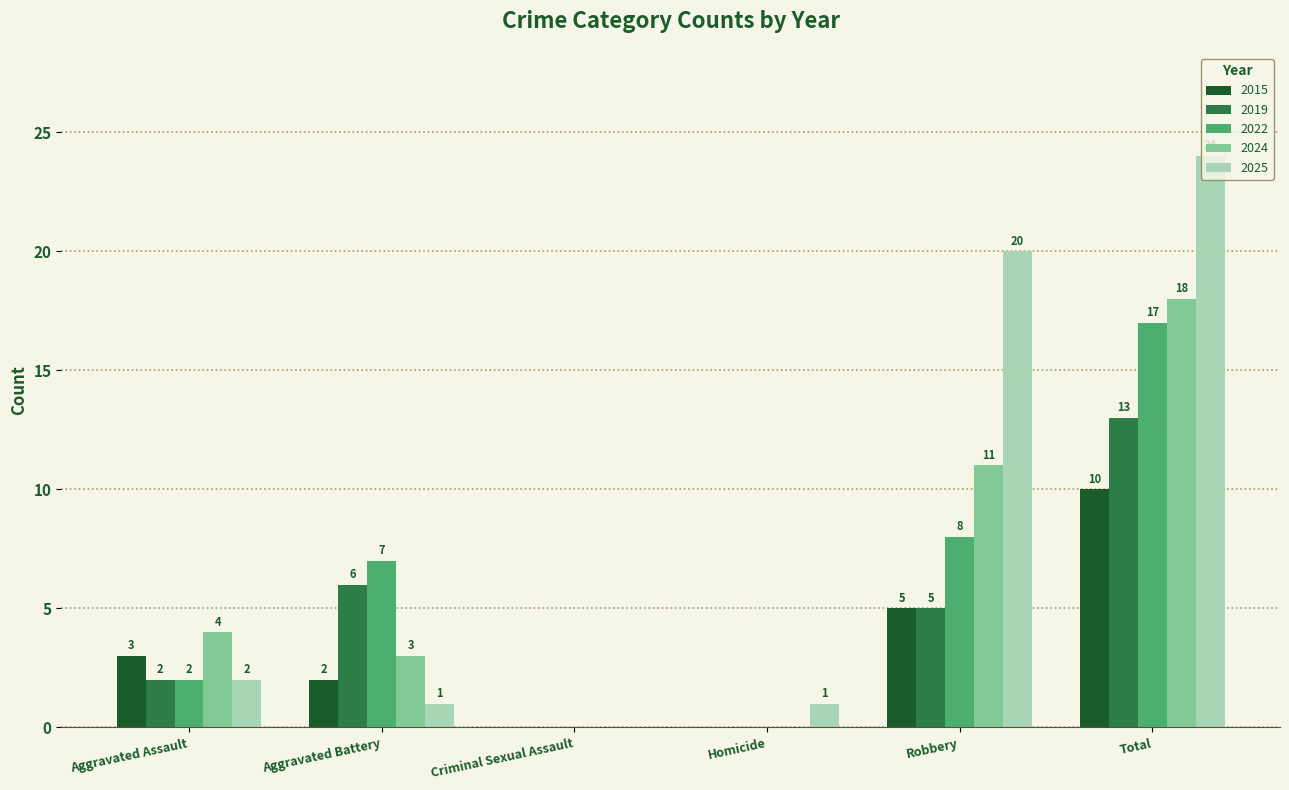

Reading left to right, list all the values displayed in this chart.

2015: 3	2	0	0	5	10
2019: 2	6	0	0	5	13
2022: 2	7	0	0	8	17
2024: 4	3	0	0	11	18
2025: 2	1	0	1	20	24